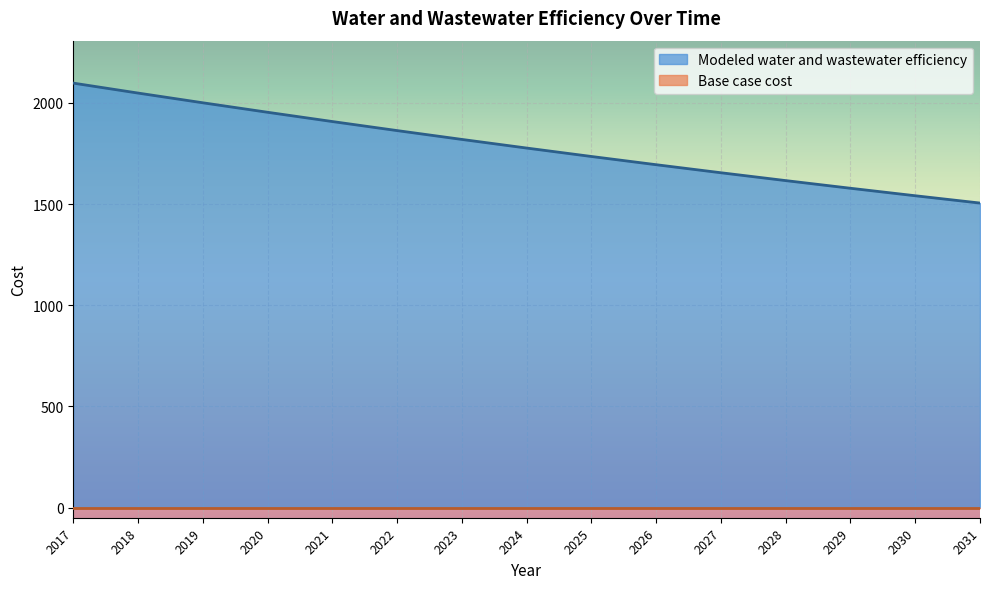

The value at 2023 is 1819.7. True or false?

True